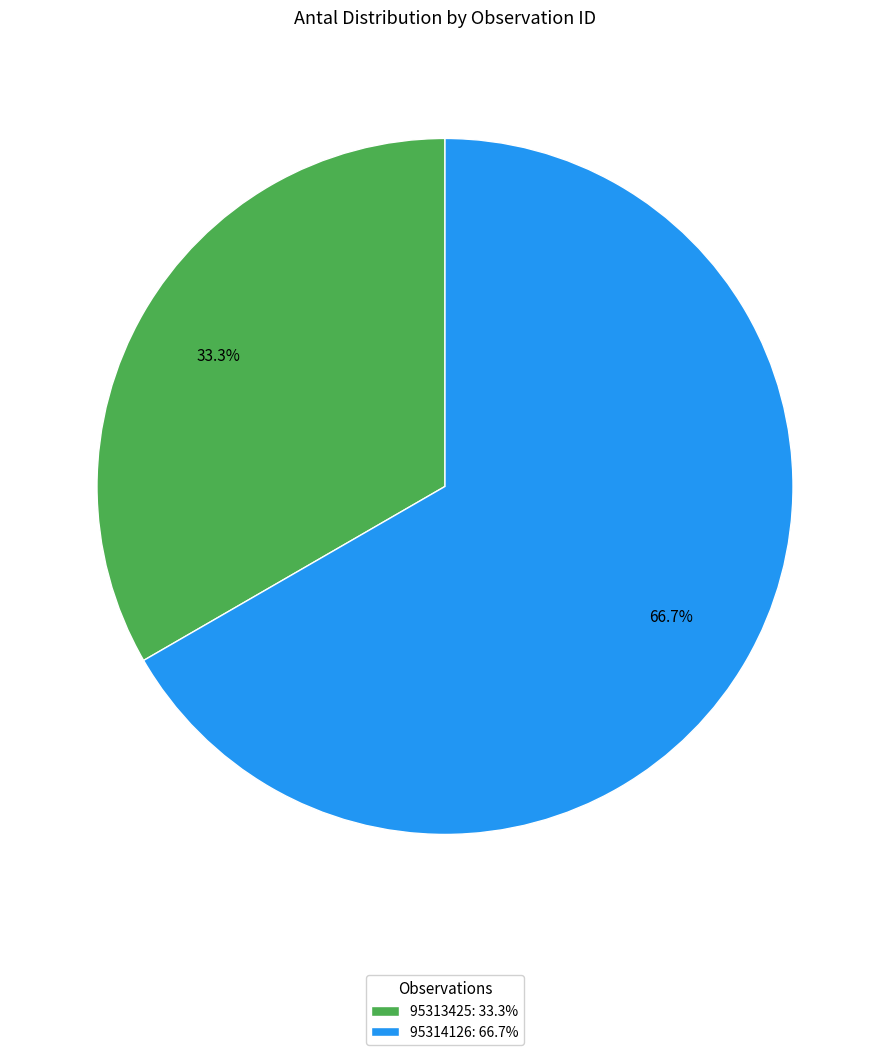

Rank the categories by value from highest to lowest.

95314126, 95313425